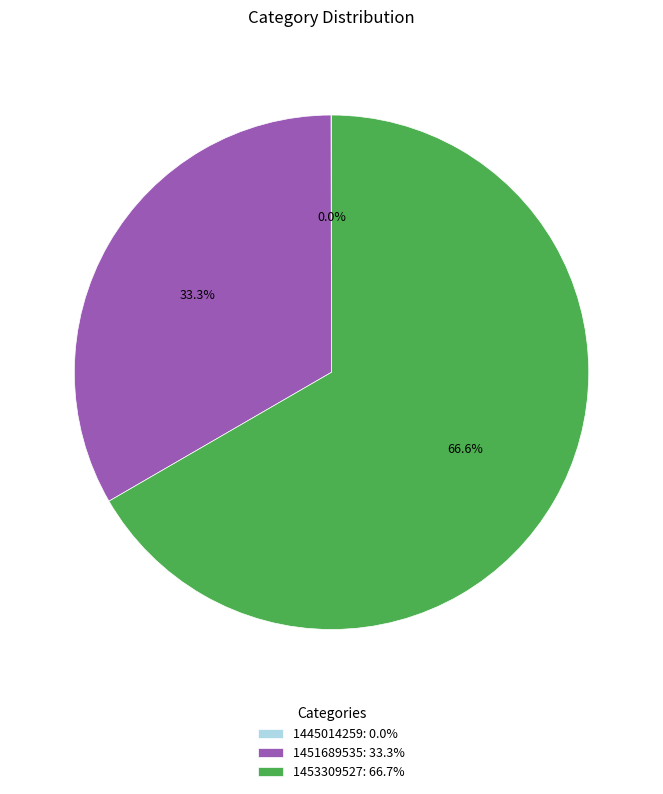

What is the ratio of the value at 1451689535: 33.3% to the value at 1453309527: 66.7%?

0.5